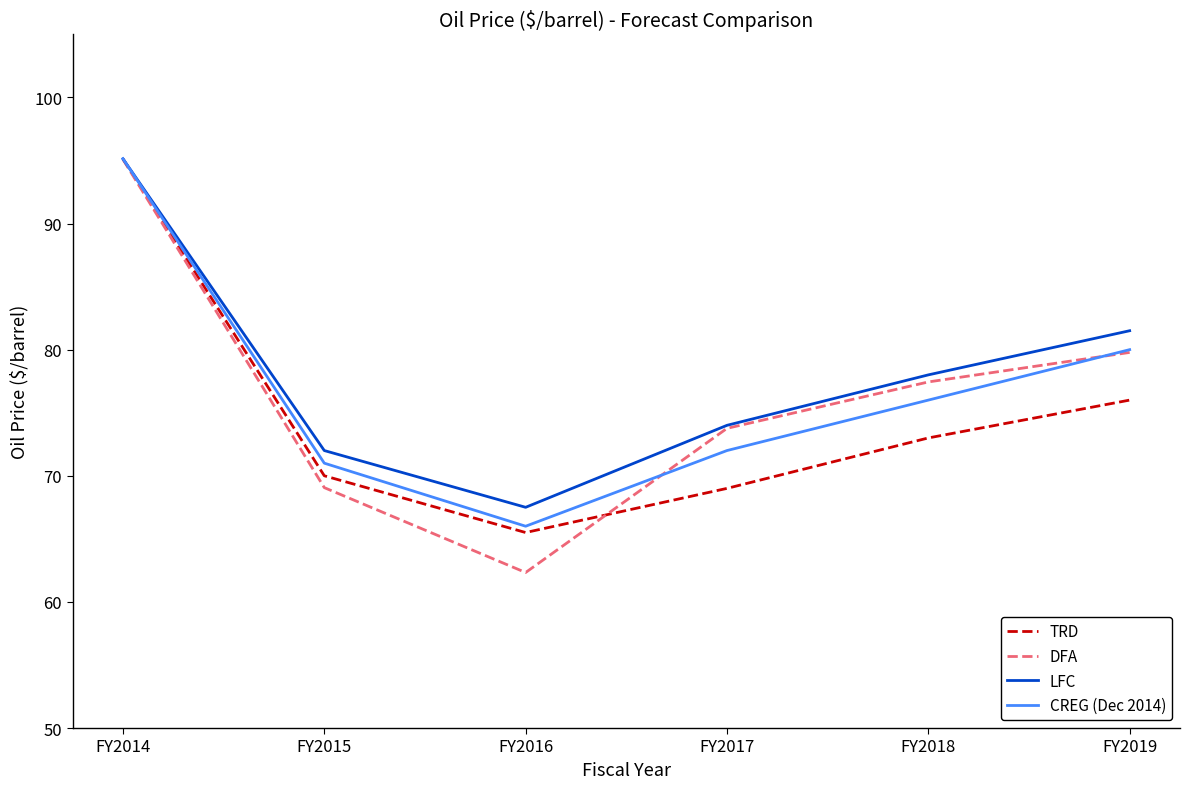

What is the total value across all series at FY2019?

317.3